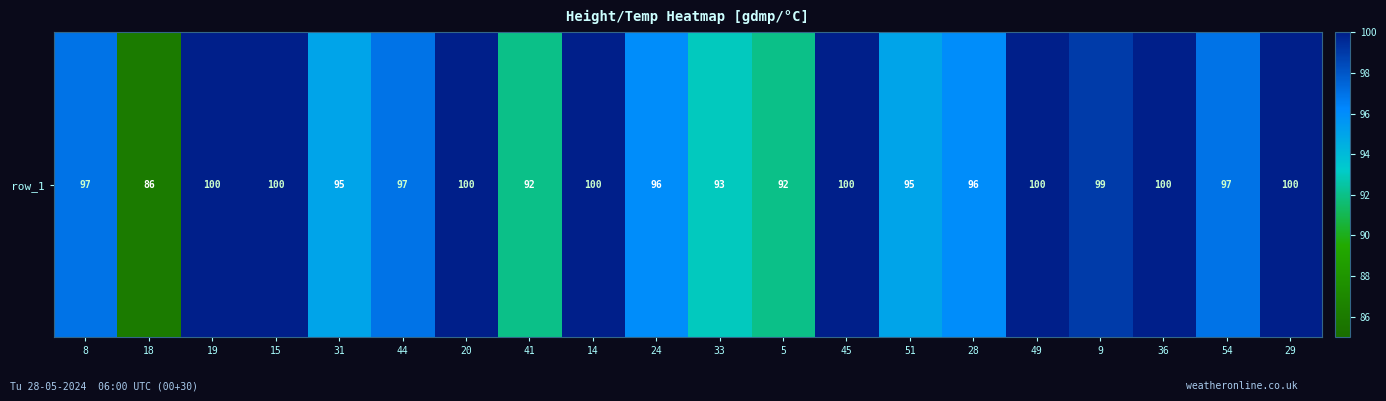

Between 18 and 36, which is larger?

36